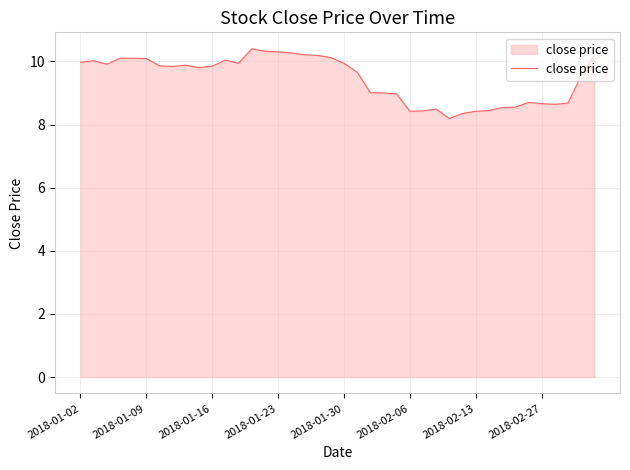

What is the greatest value displayed?

10.4